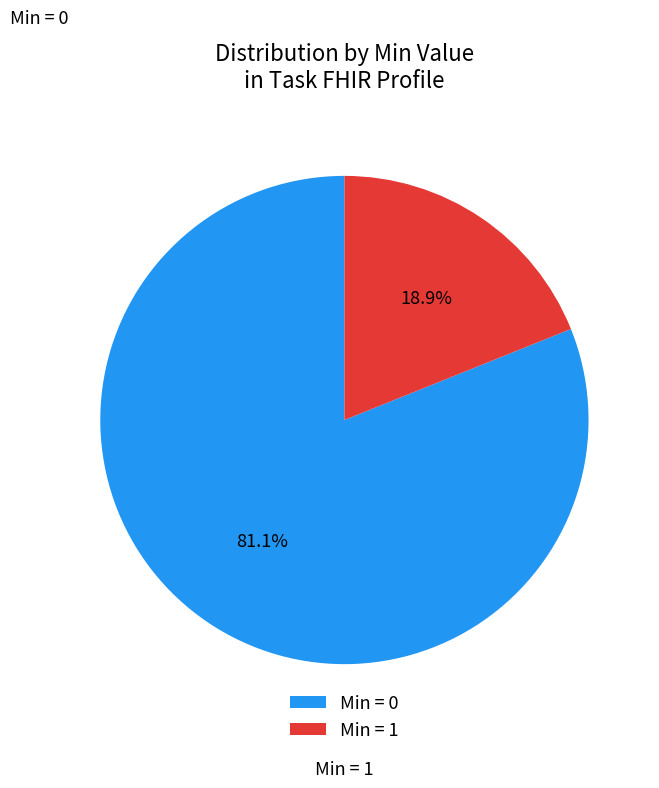

Is Min = 0 the majority of the pie?

Yes